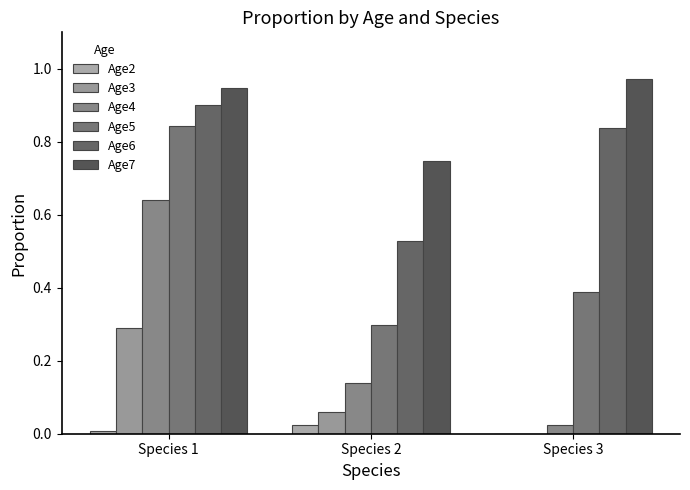

How many groups of bars are there?

3